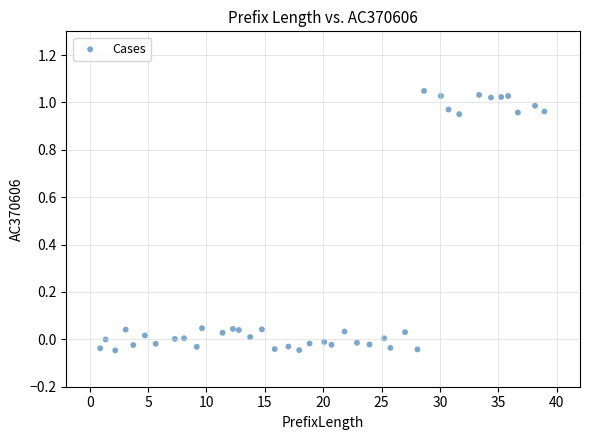

What is the range of X values (max minus min)?

38.1